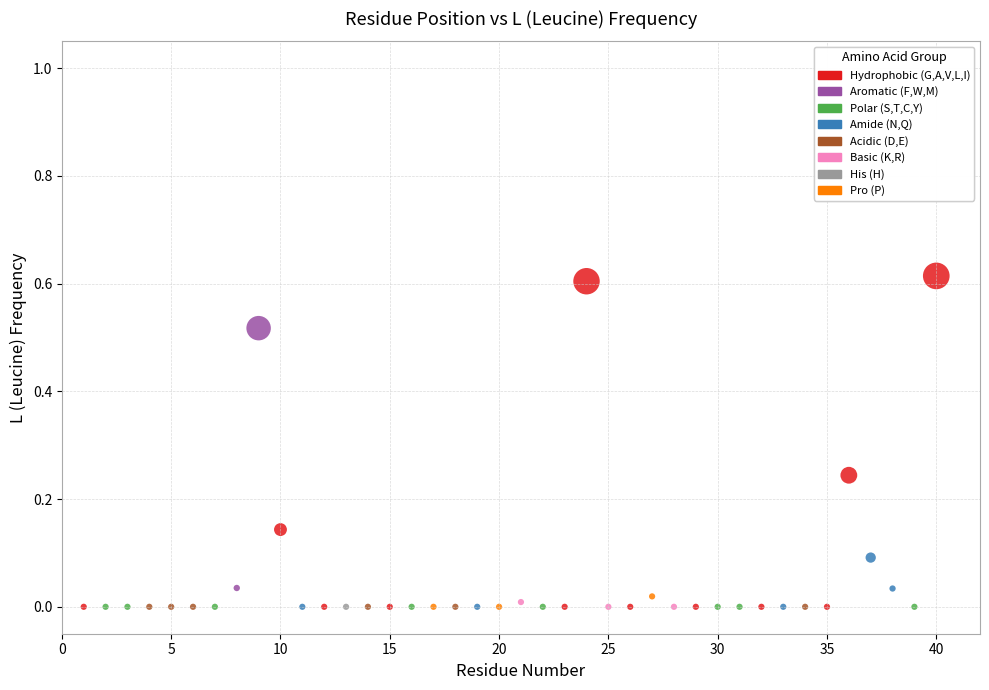

What is the range of X values (max minus min)?

39.0